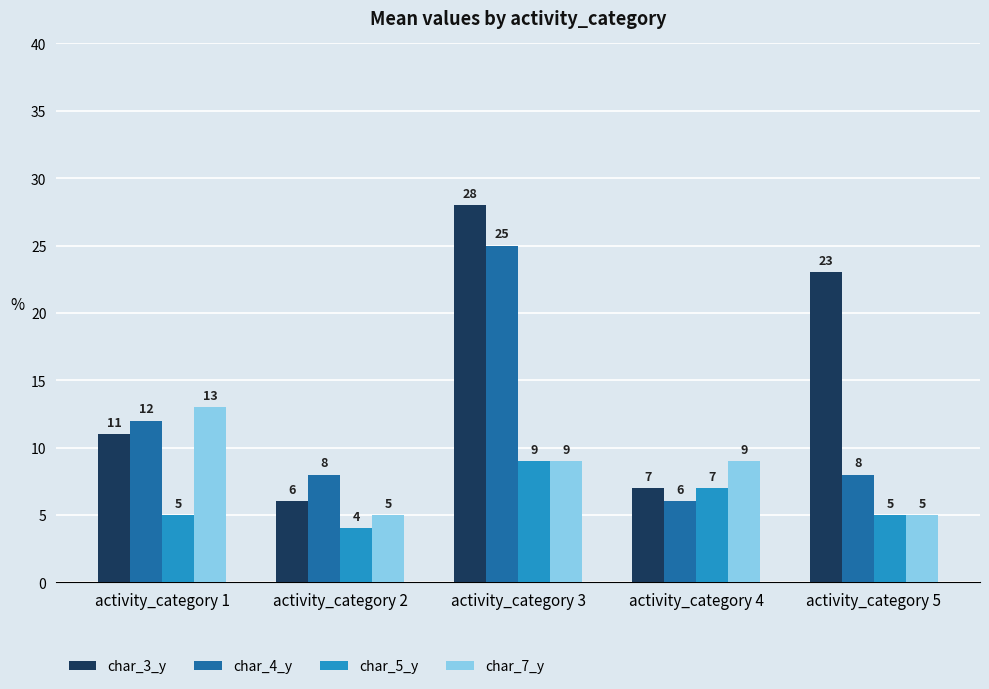

What is the approximate value of char_3_y at activity_category 1, to the nearest 5?

10